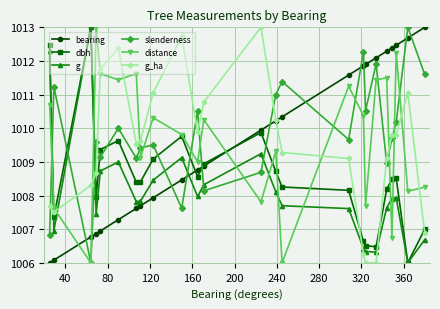

What is the difference between the second highest and second lowest values in the dbh series?

6.0